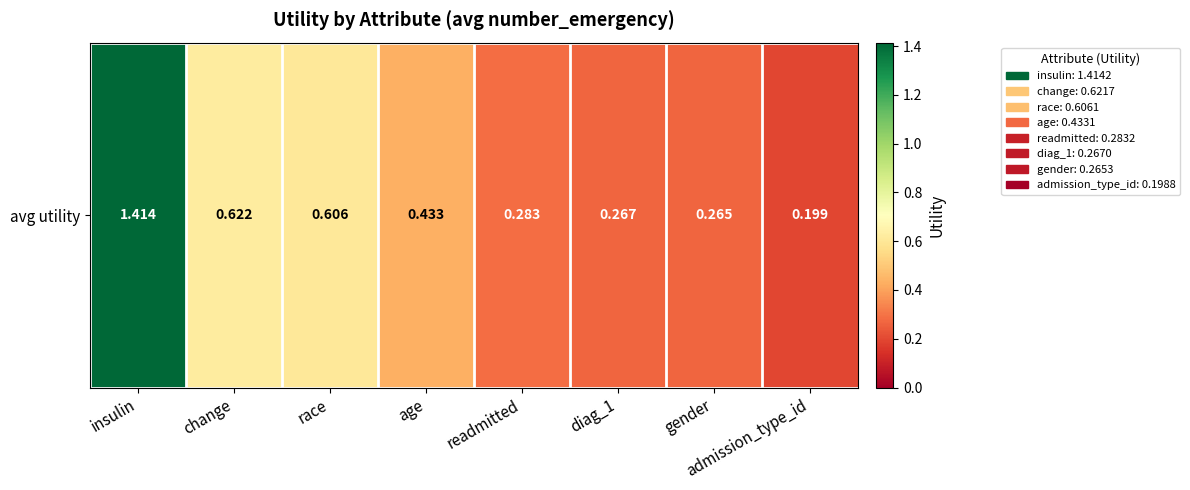

The chart shows a value of 1.4 at insulin. True or false?

True